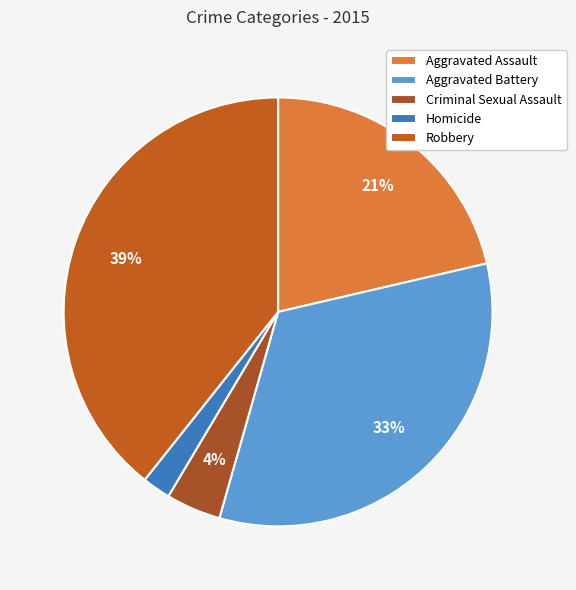

Approximately how many times larger is the value at Homicide compared to Aggravated Assault?

0.1